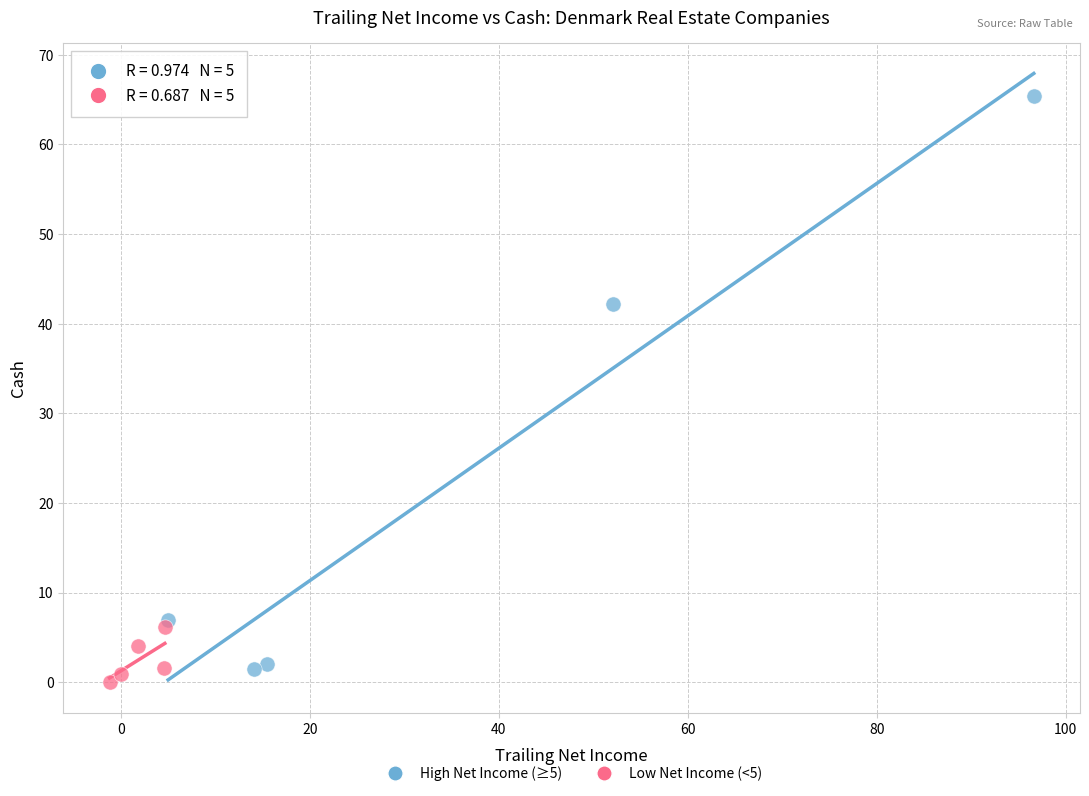

Which series reaches the maximum Y coordinate?

High Net Income (≥5)